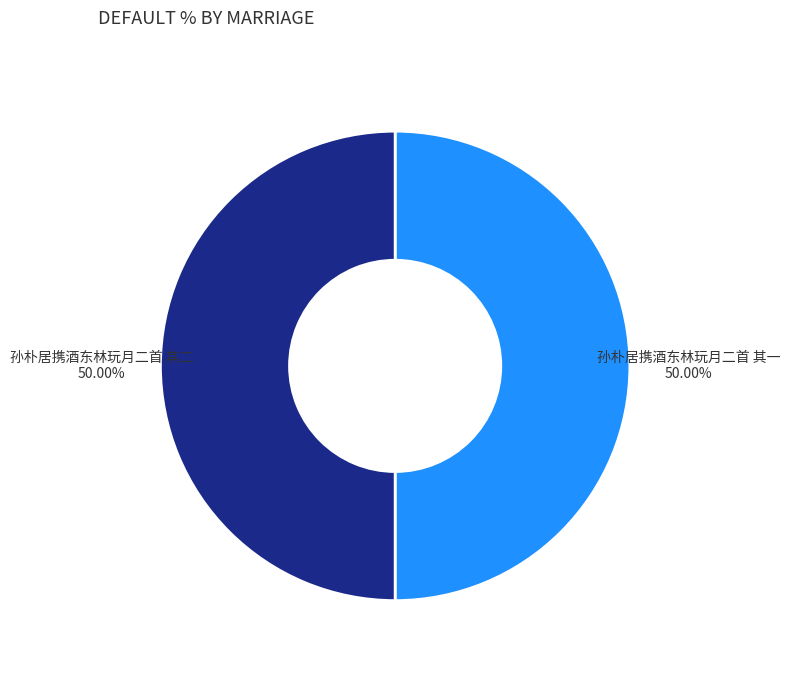

To the nearest percent, what portion does 孙朴居携酒东林玩月二首 其一 represent?

50%